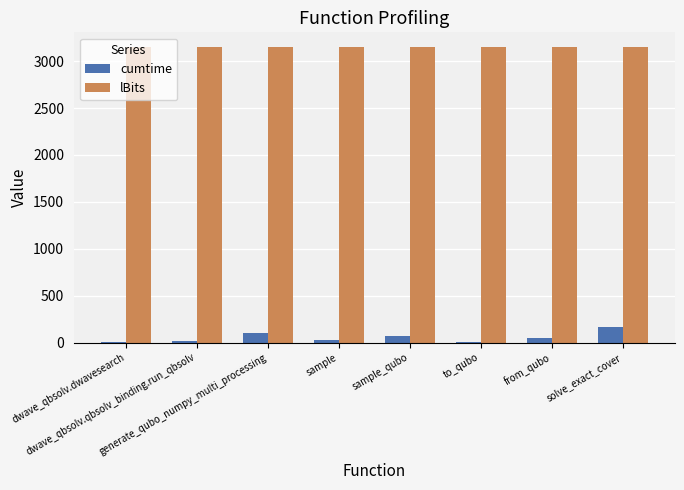

What is the sum of all lBits values?

25200.0